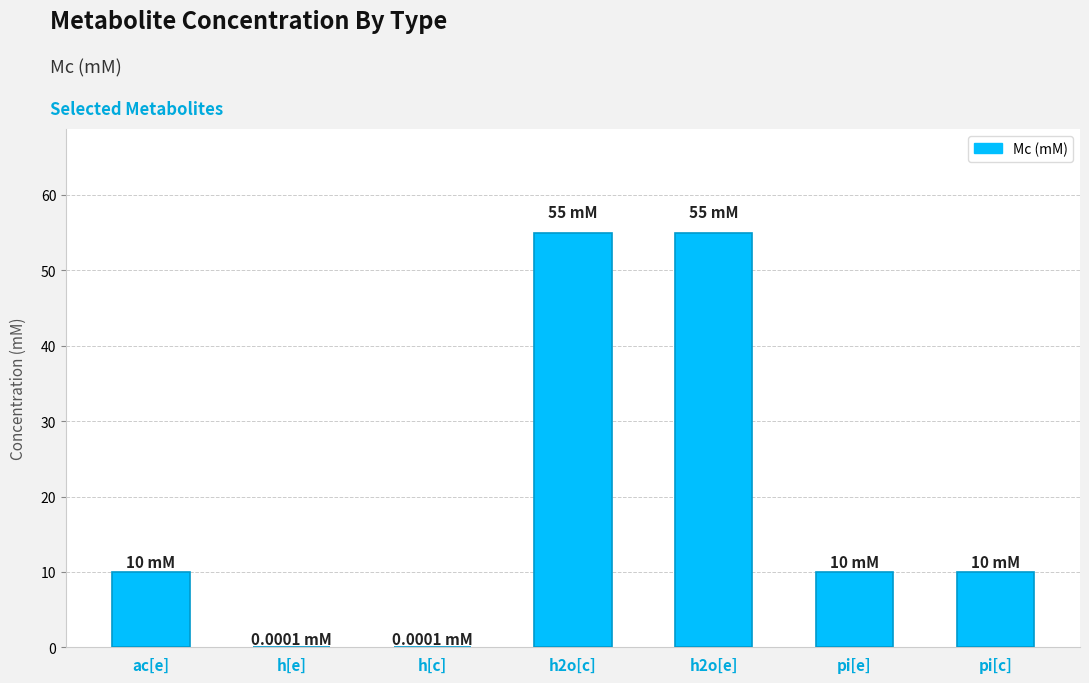

What value does the data have at pi[c]?

10.0